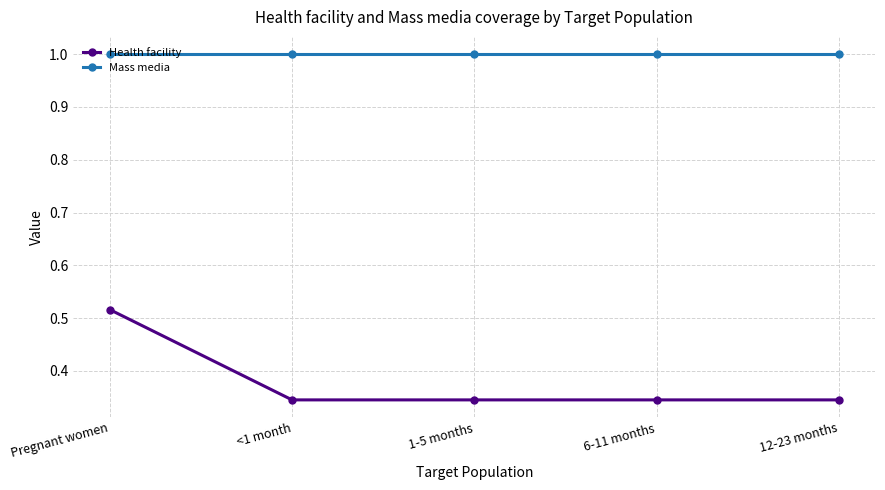

At how many categories does at least one series exceed 0?

5